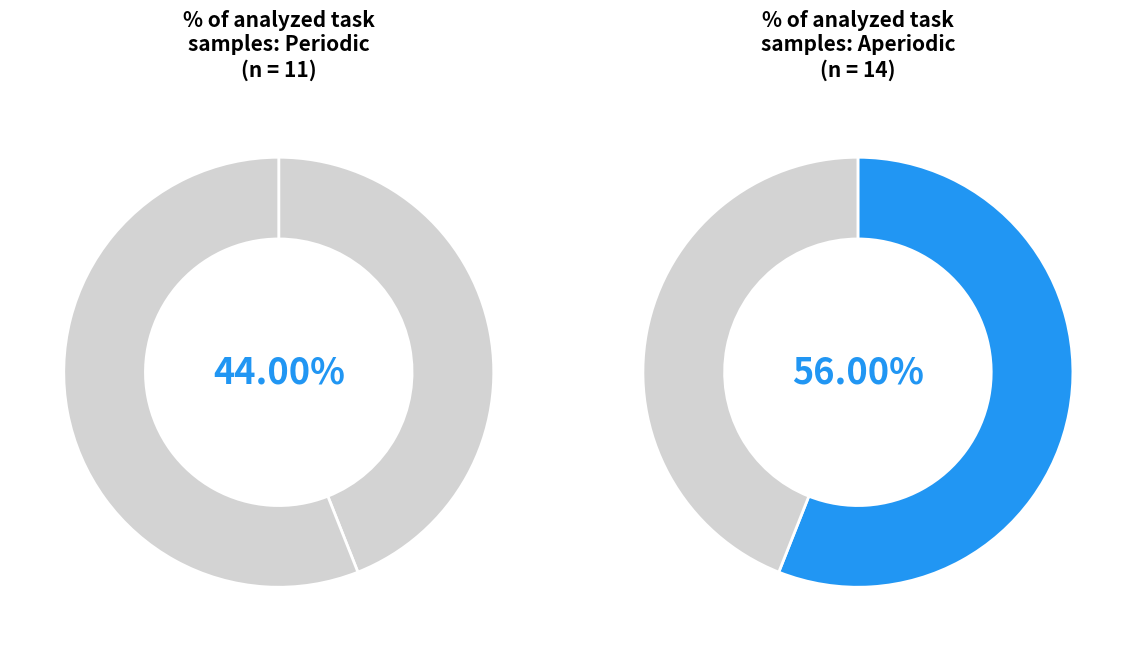

To the nearest percent, what is the difference between the Aperiodic and Periodic slice percentages?

12%